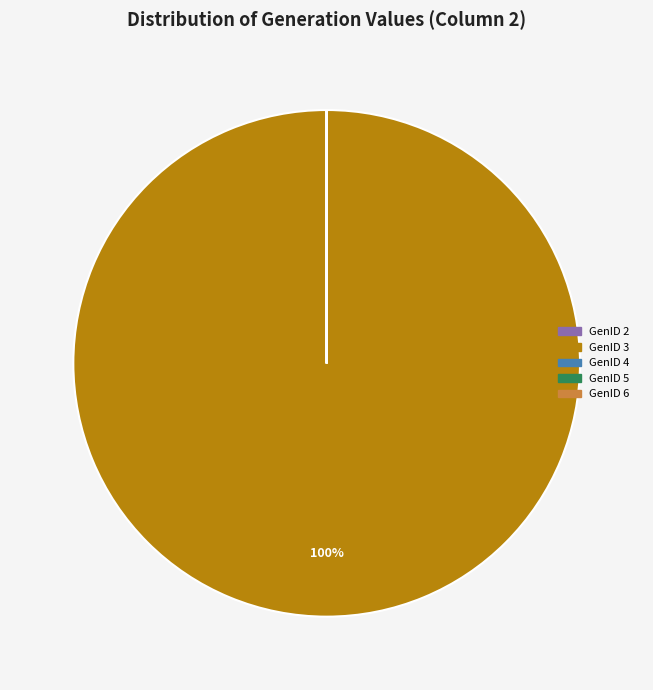

Which slice is the largest?

GenID 3